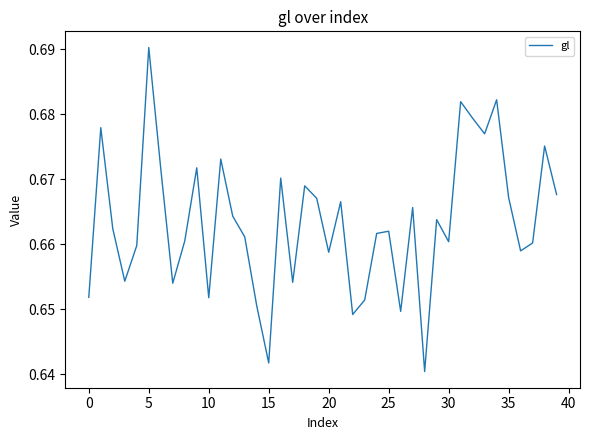

How many lines are shown in the chart?

1